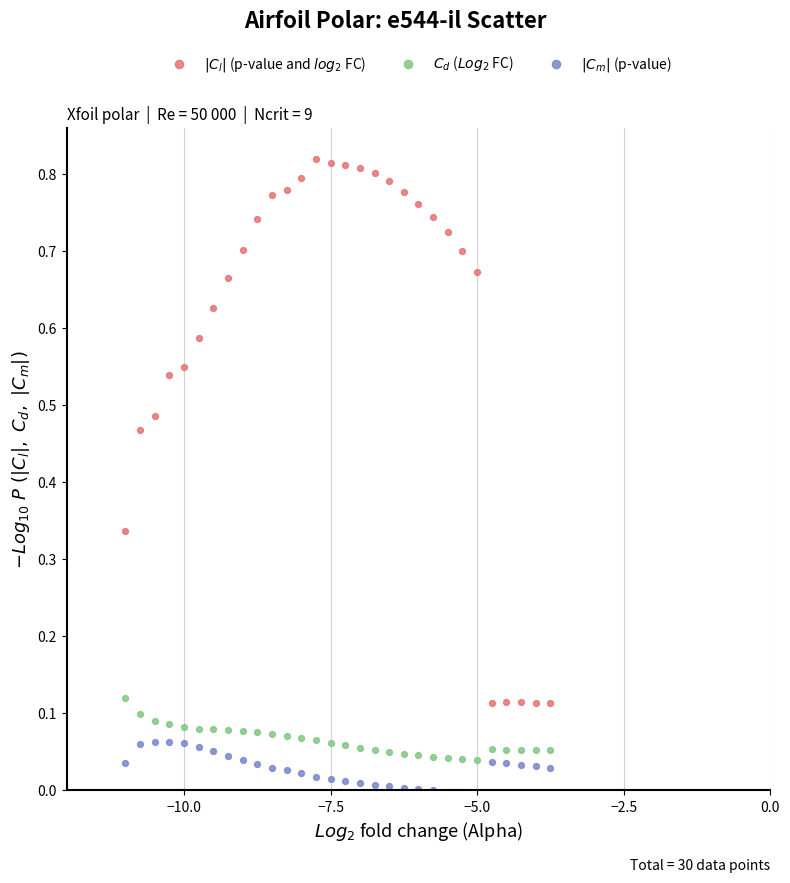

What is the X range (max minus min) for the scatter plot?

7.2